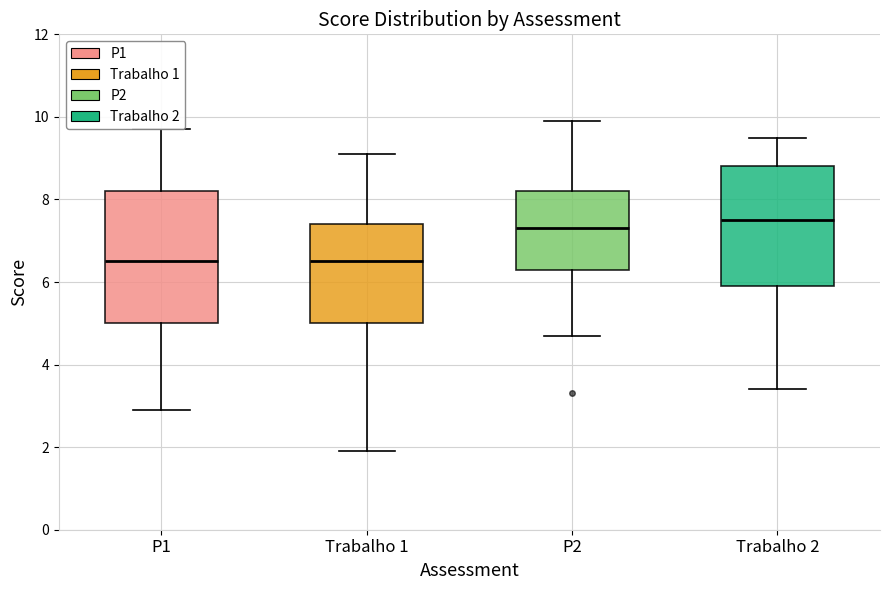

Where is the upper edge of the box for Trabalho 2 on the y-axis? The values are not printed on the chart, so give them approximately, as read against the axis.

8.8